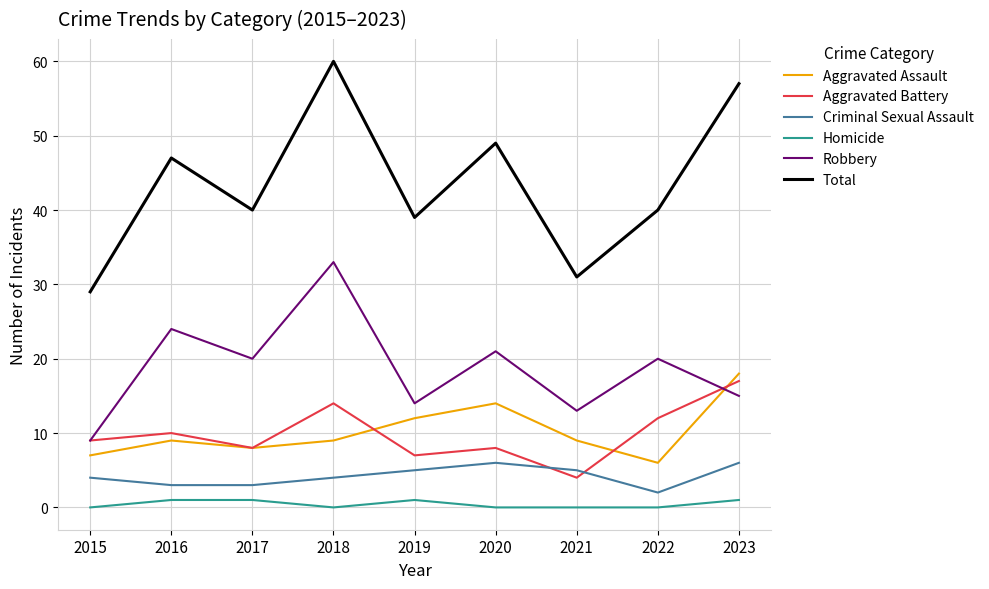

Where is the first local minimum for Robbery?

2017